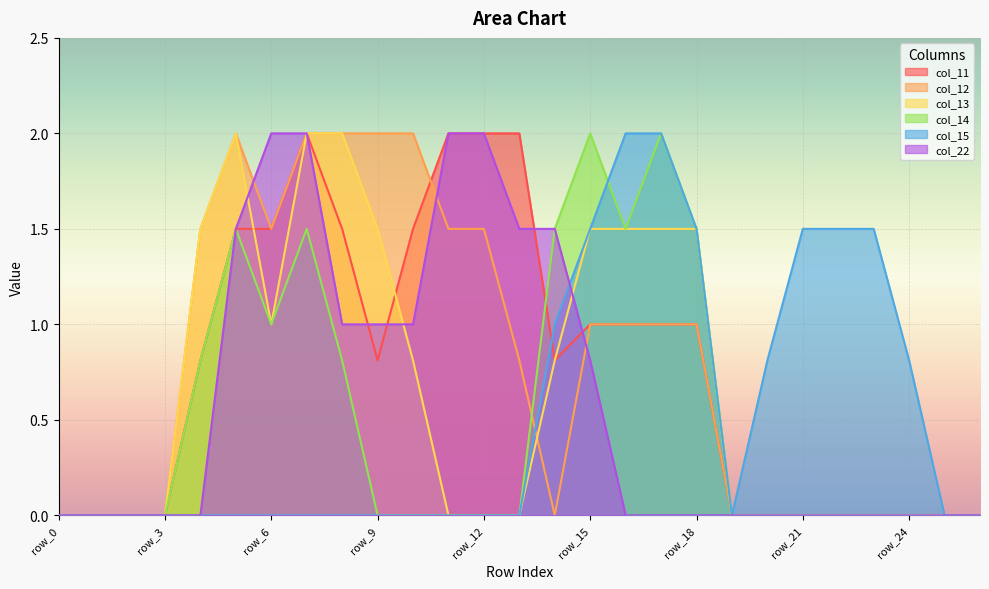

What is the value of the col_13 point at the 15th from the left?

0.8